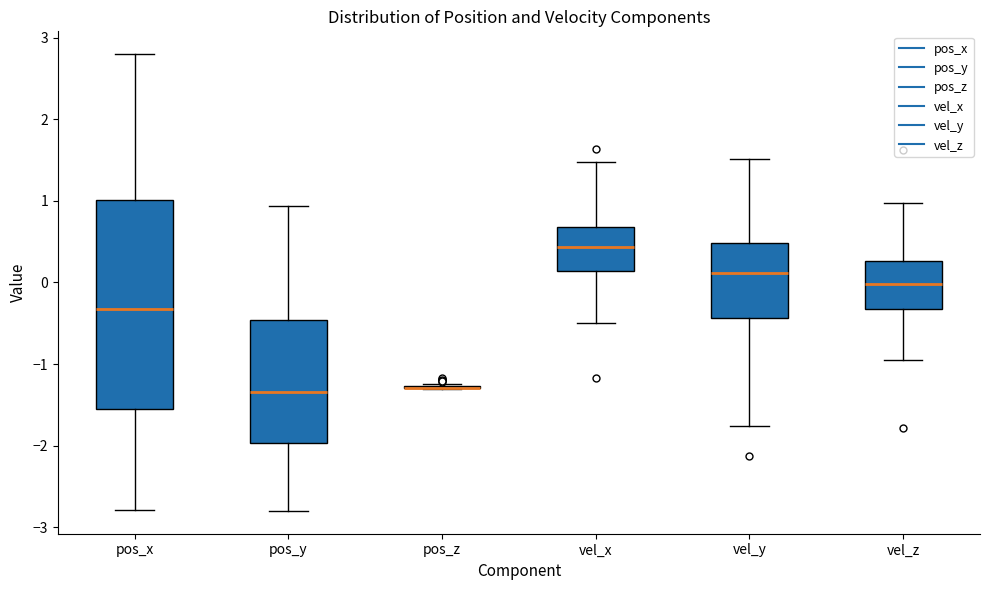

Comparing the boxes themselves (not the whiskers), which one is the tallest?

pos_x